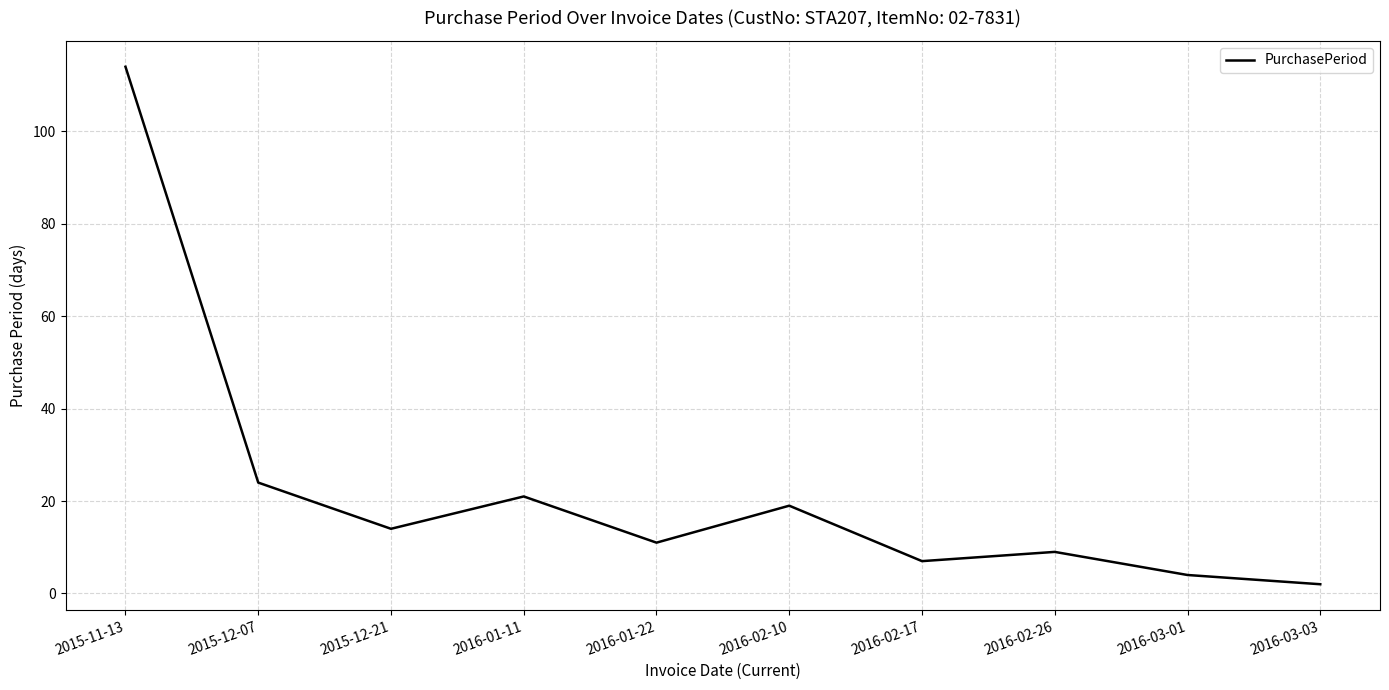

How many interior local valleys (lower than both neighbors) does the data have?

3